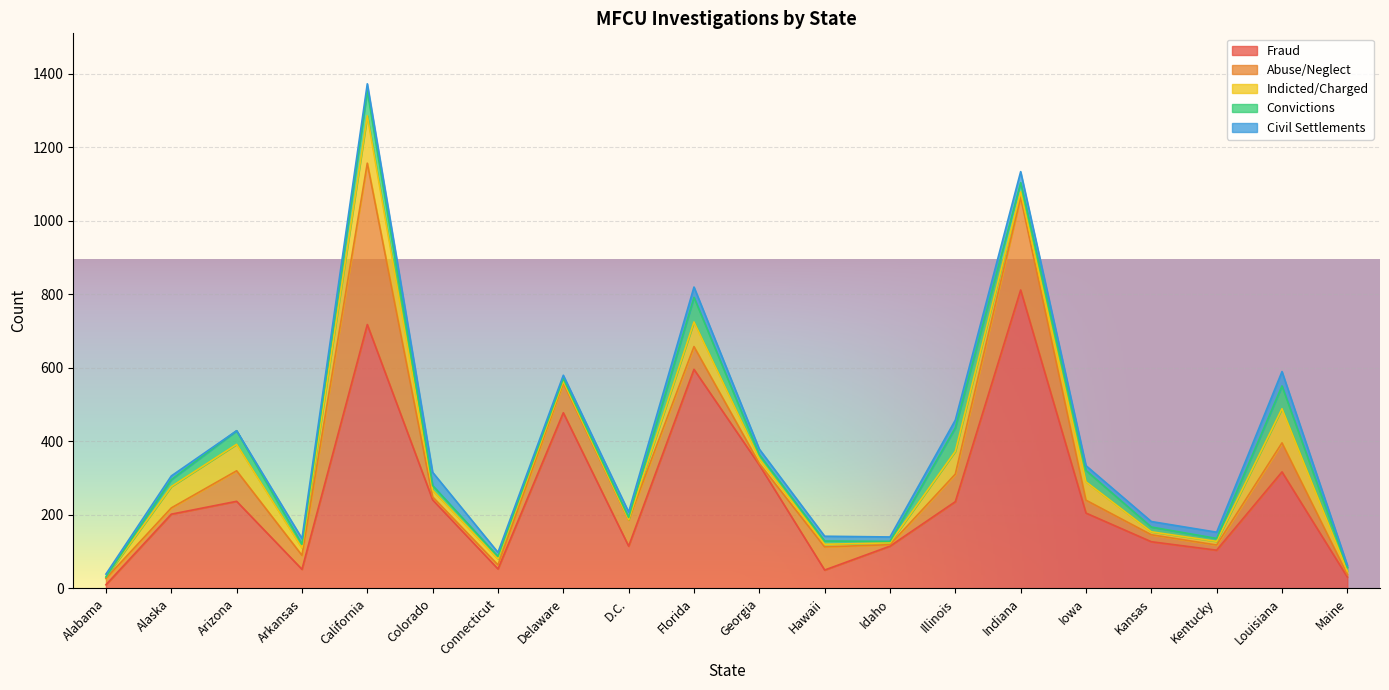

At which category does Convictions reach its first local peak?

Arizona